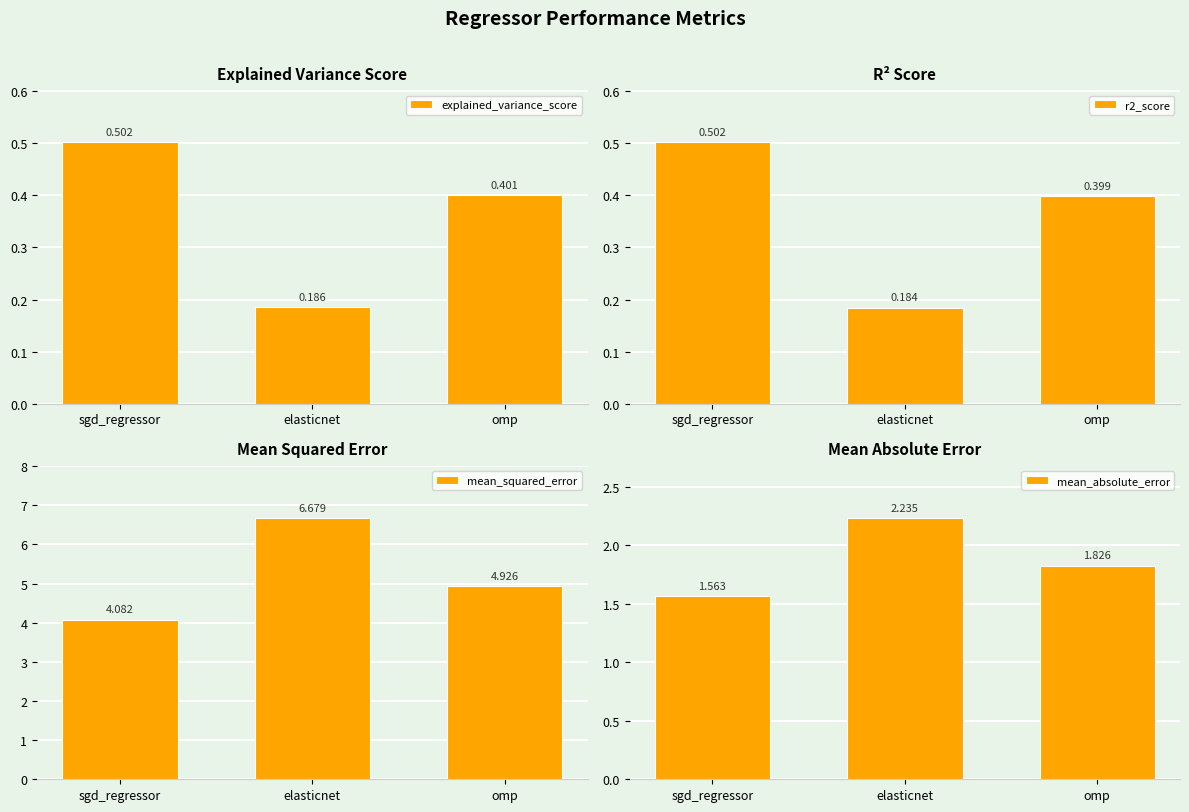

At how many categories does at least one series exceed 5?

1